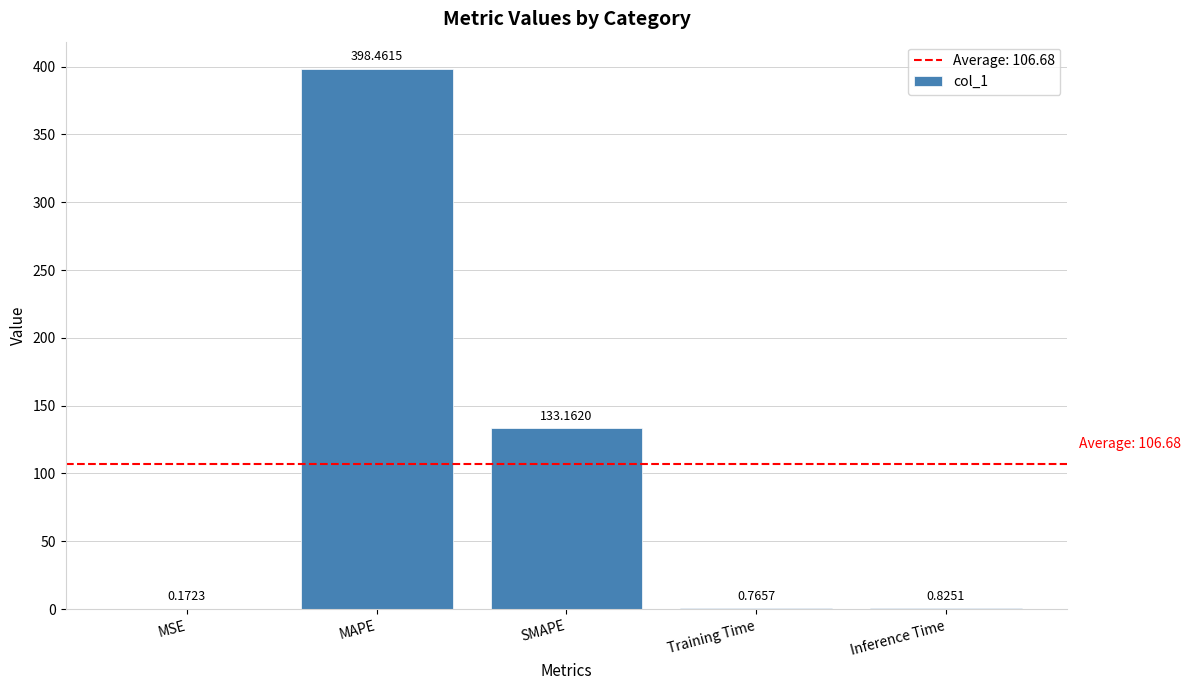

What is the sum of all values?

533.4